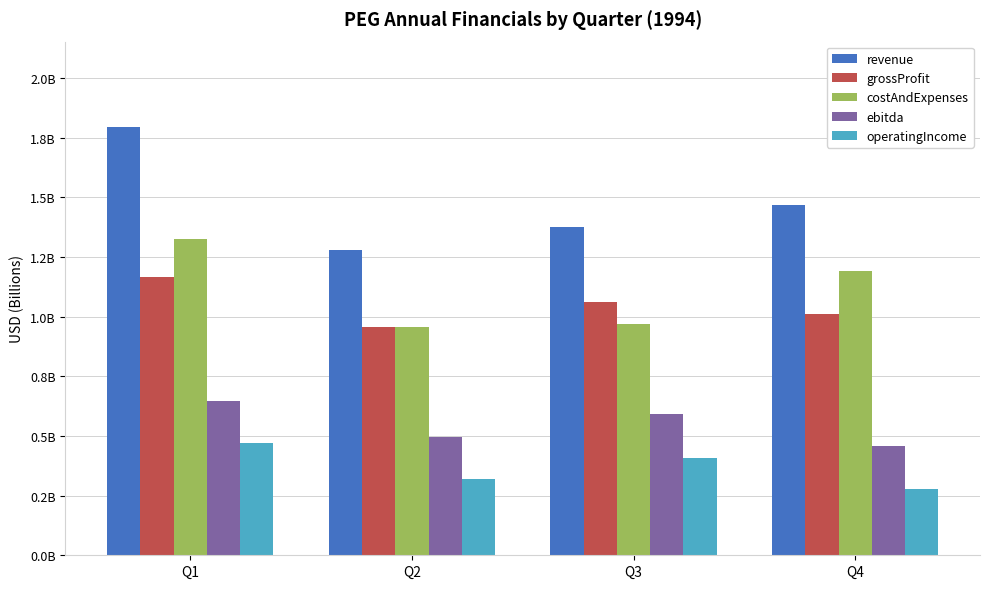

What are all the series names shown in the legend?

revenue, grossProfit, costAndExpenses, ebitda, operatingIncome